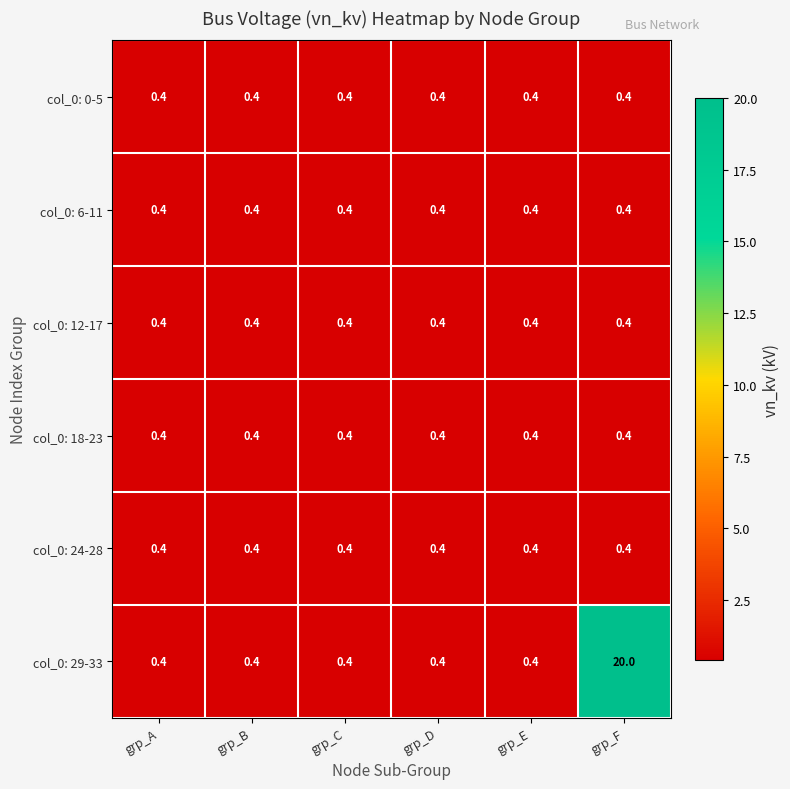

What is the difference between the highest and lowest values at grp_F?

19.6